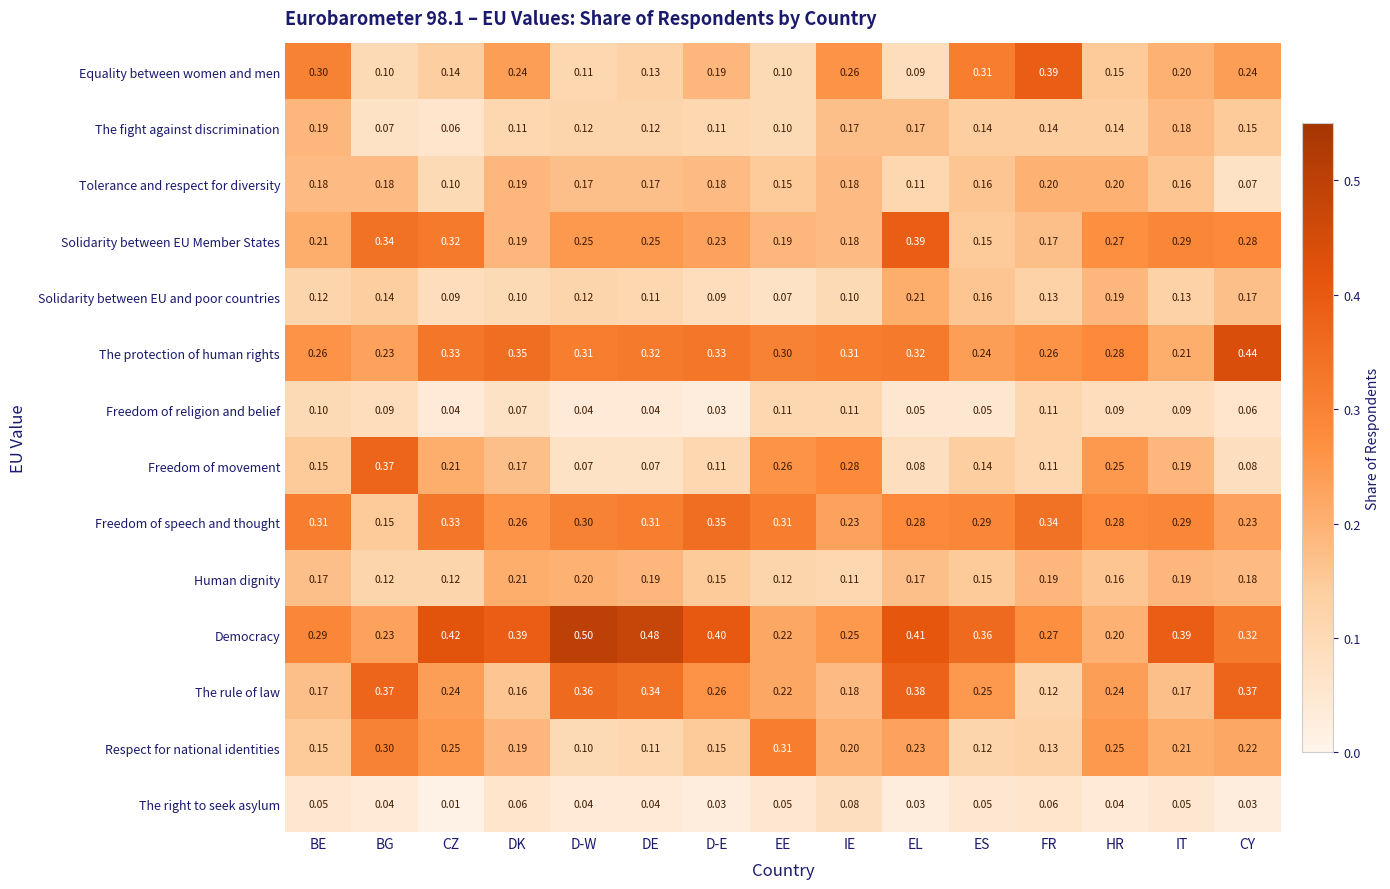

How many categories are shown in the chart?

15